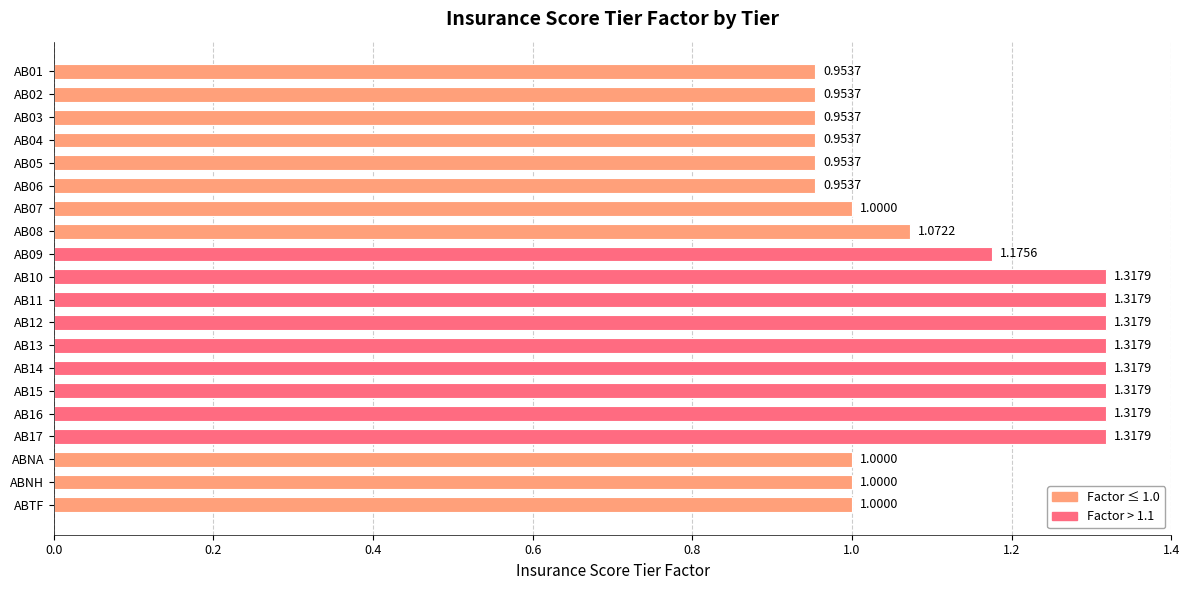

What is the minimum value shown in the chart?

1.0